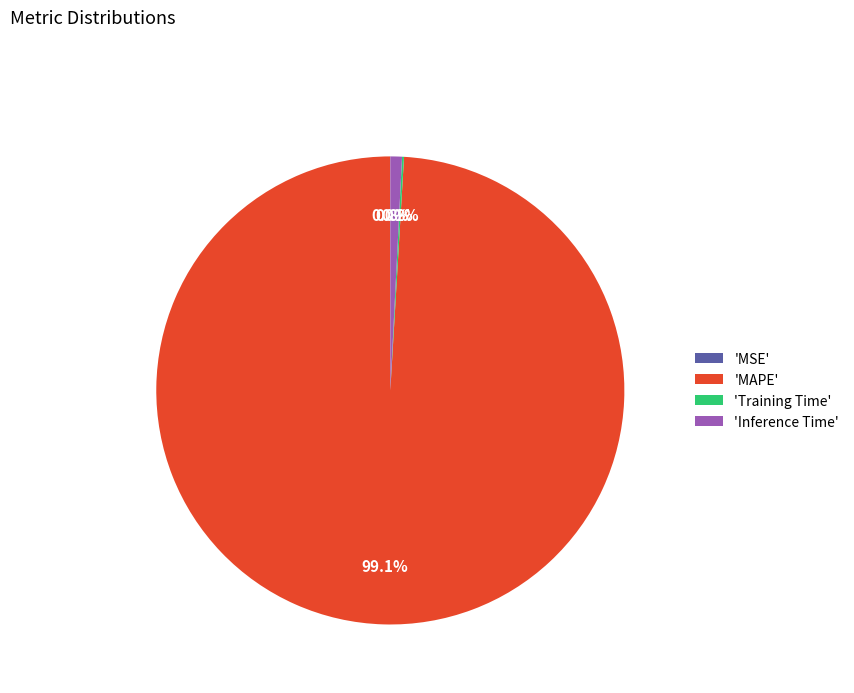

Do 'Inference Time' and 'MAPE' together represent more than half of the pie?

Yes